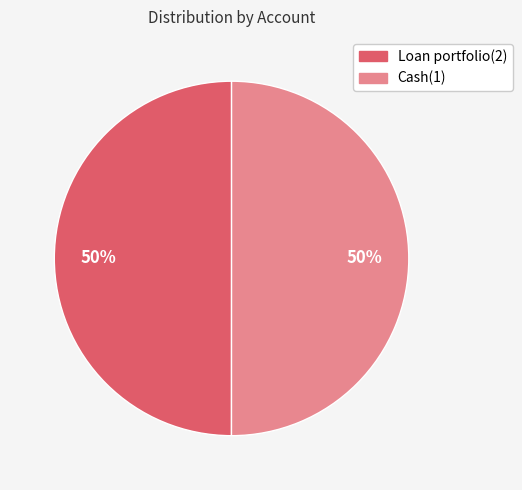

To the nearest percent, what percentage of the pie is Loan portfolio(2)?

50%